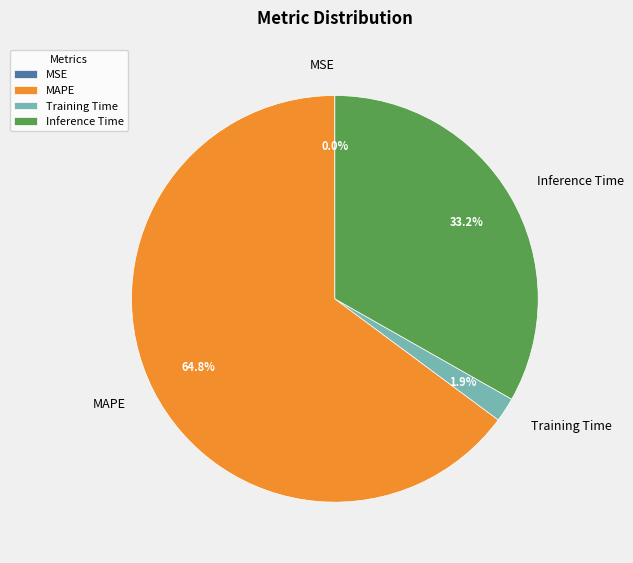

Is the sum of MAPE and Inference Time greater than half?

Yes